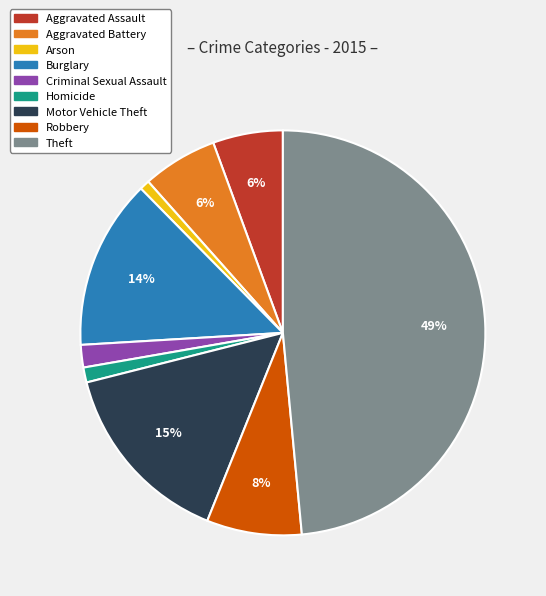

Is the sum of Motor Vehicle Theft and Robbery greater than half?

No